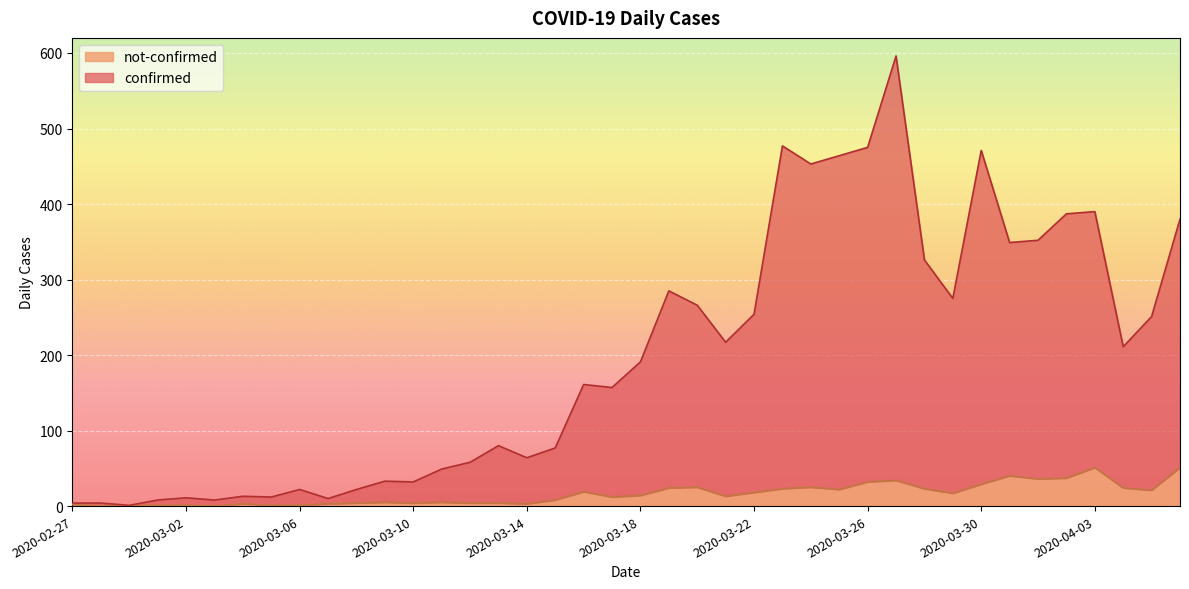

Which has a higher value, 2020-02-27 or 2020-03-02?

2020-03-02